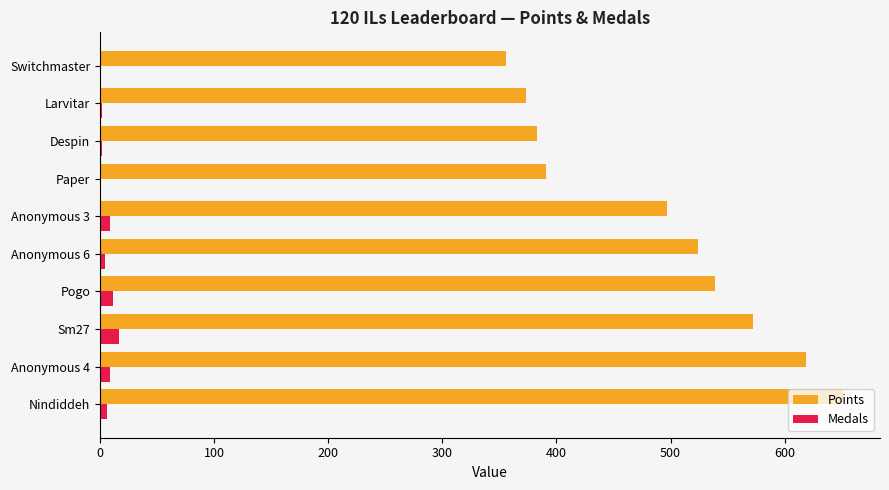

What is the maximum value shown in the chart?

651